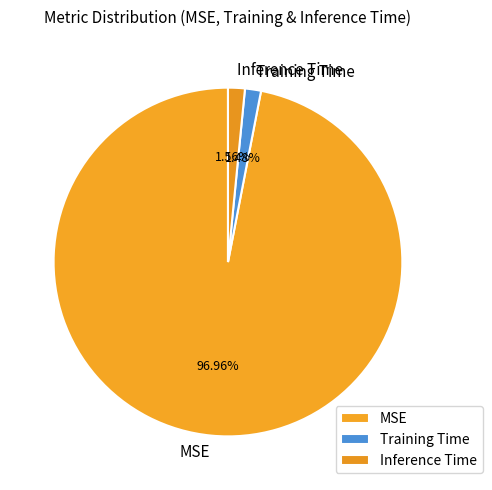

Does Inference Time account for over 50% of the chart?

No